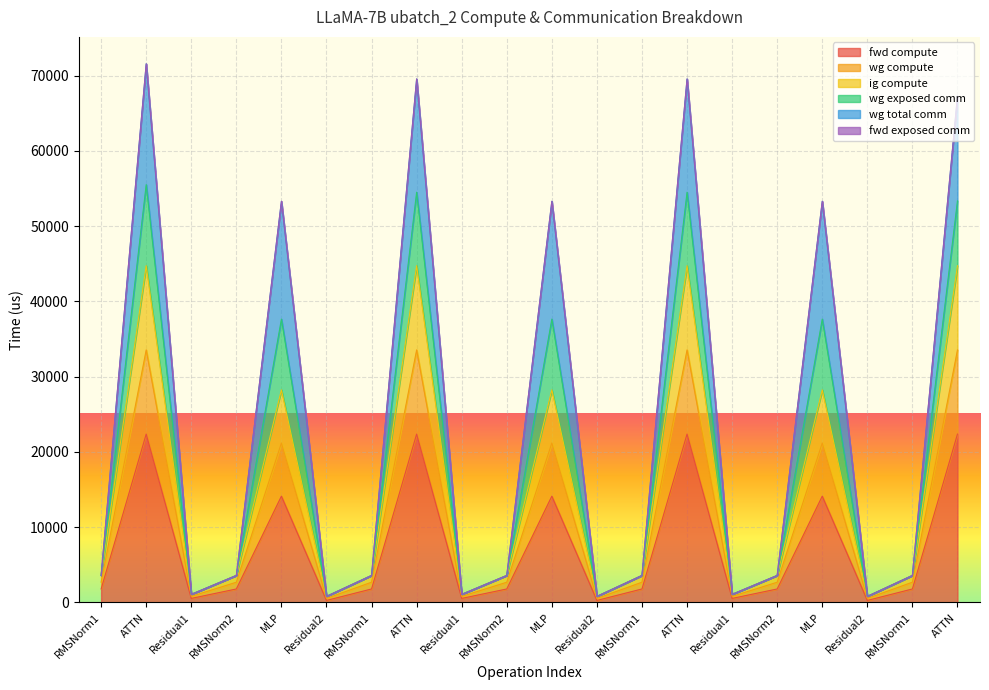

The value of wg exposed comm at RMSNorm1 is 5969.5. True or false?

False